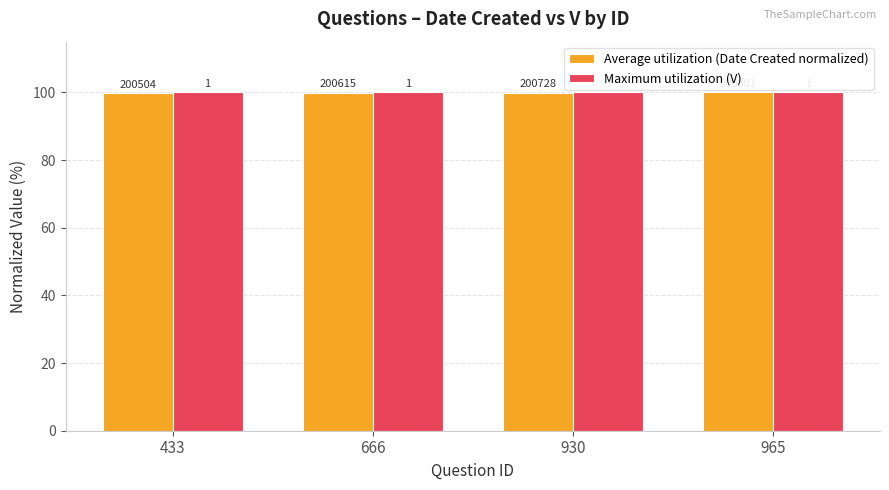

At how many categories does at least one series exceed 99?

4